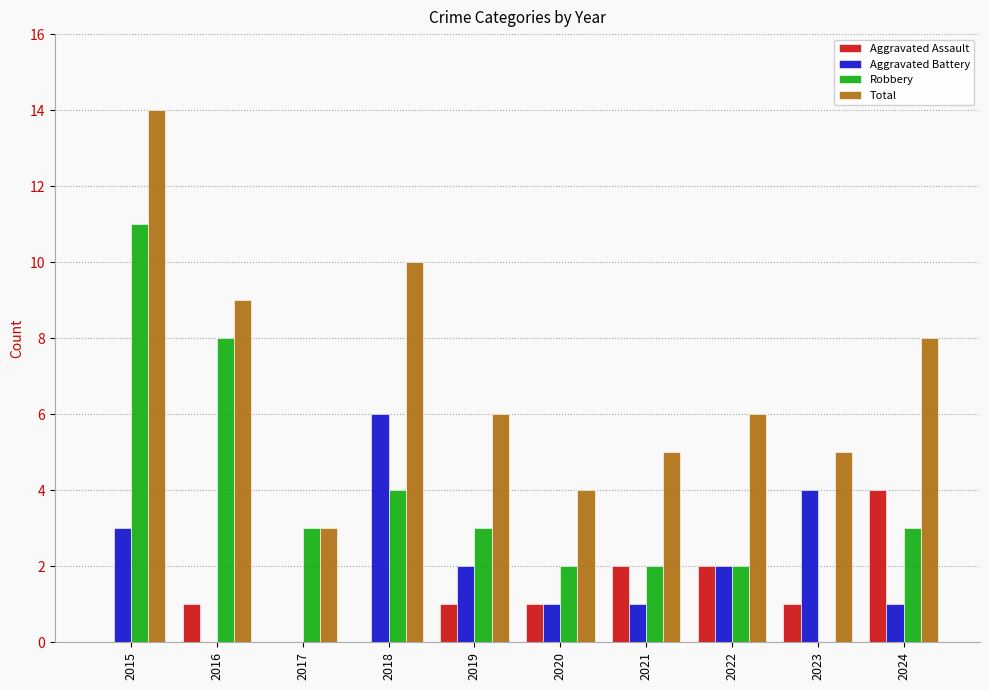

The Robbery series shows 2 at 2020. True or false?

True